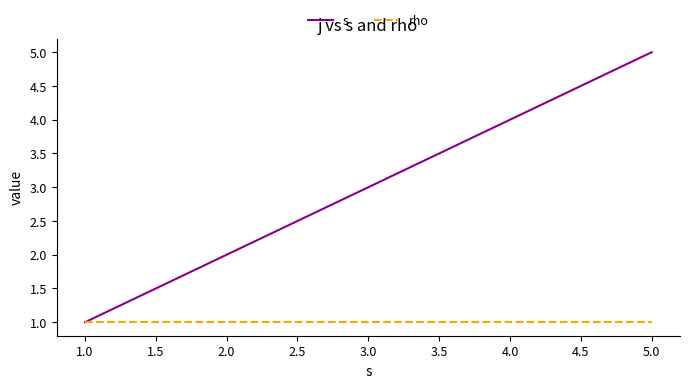

Is it true that s equals 2 at 2.0?

True